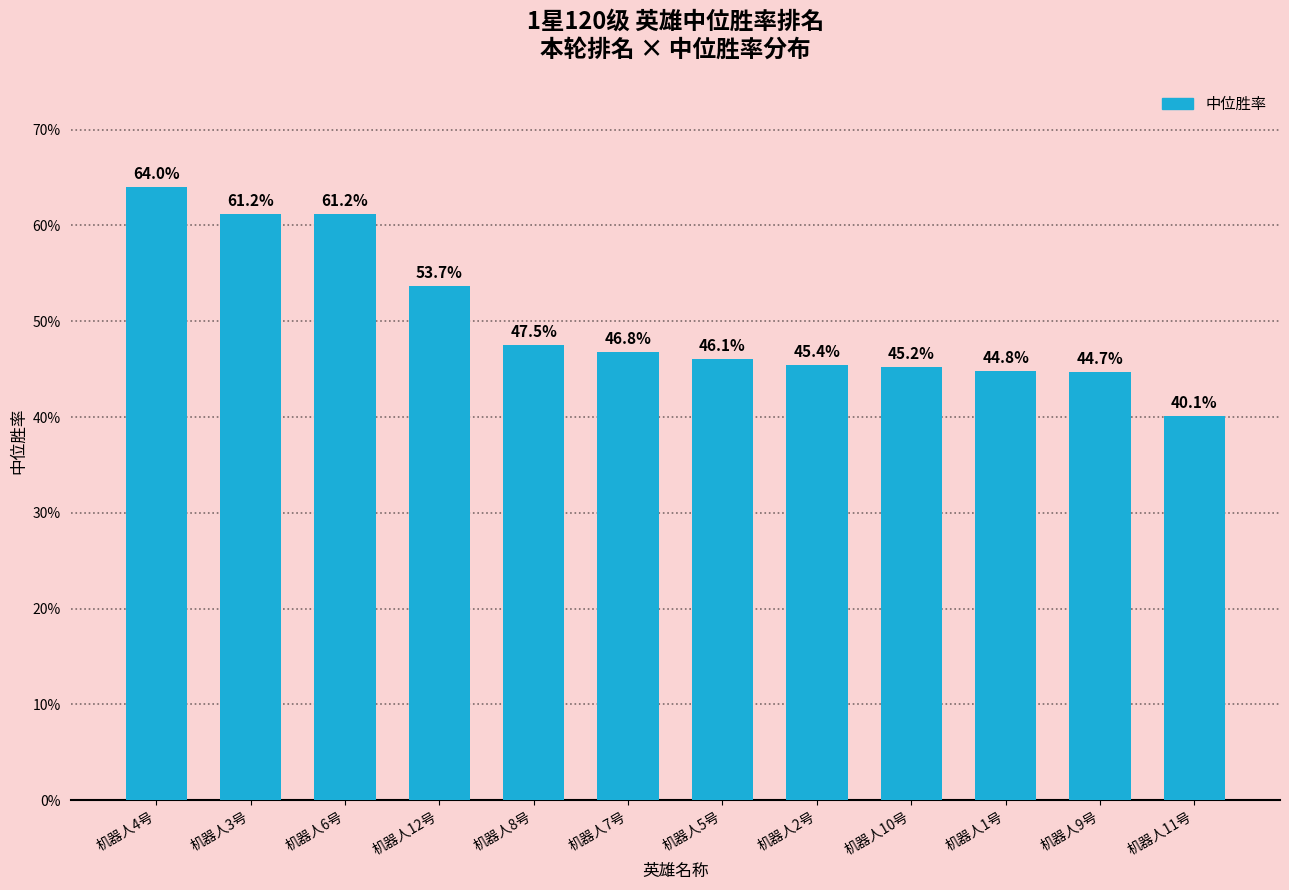

Reading right to left, what are all the values shown in this chart?

0.4	0.4	0.4	0.5	0.5	0.5	0.5	0.5	0.5	0.6	0.6	0.6